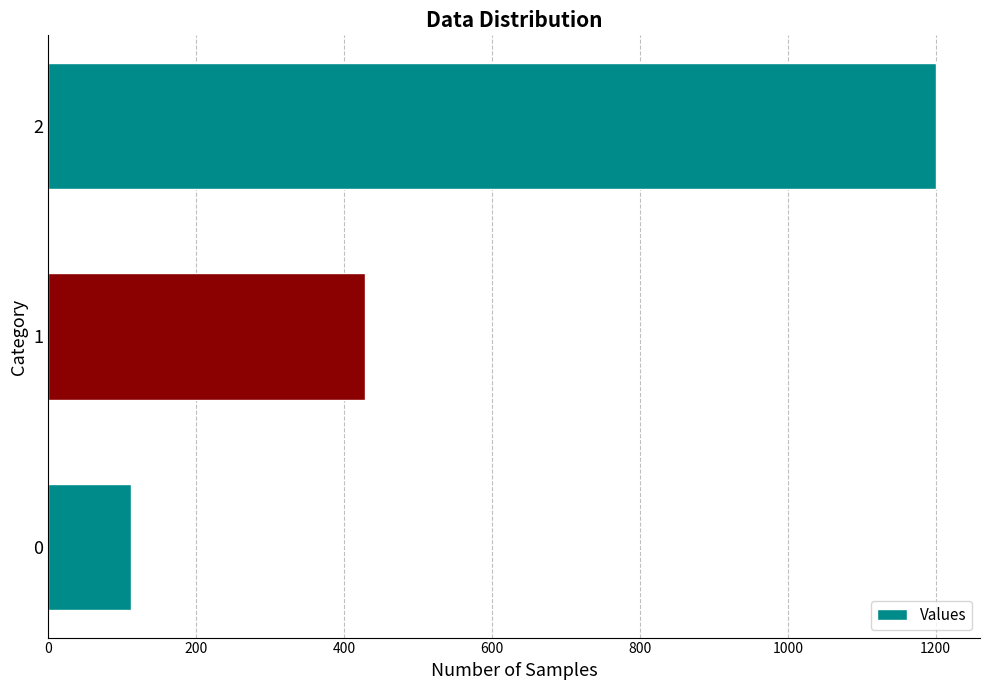

What is the average value?

579.9